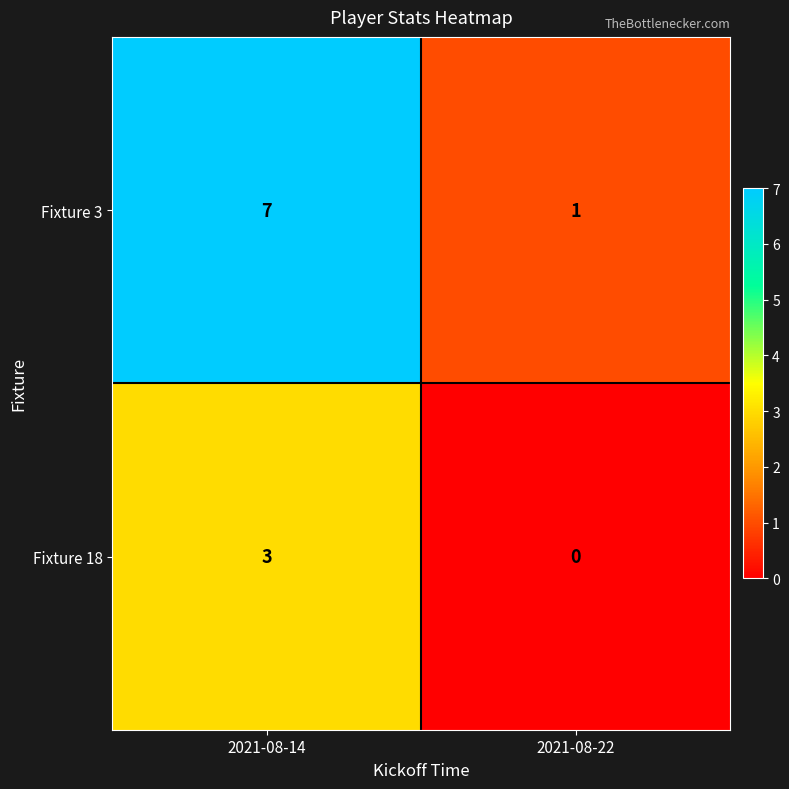

The Fixture 3 series shows 1 at 2021-08-22. True or false?

True